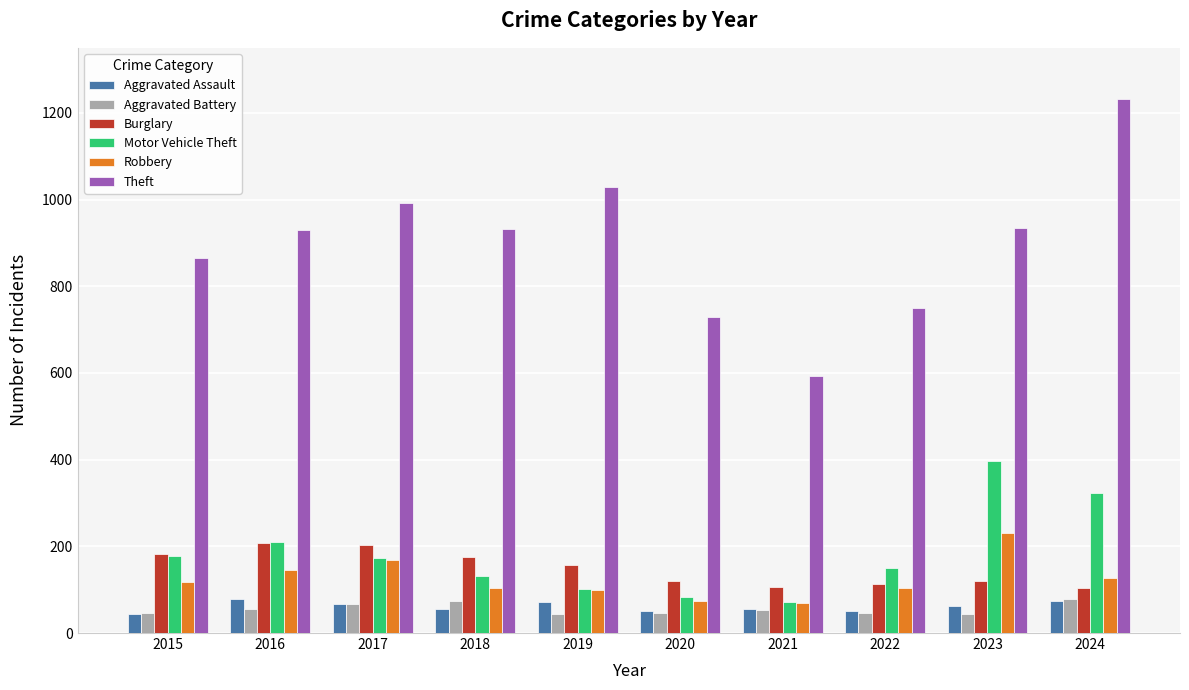

Which series has the largest total across all categories?

Theft